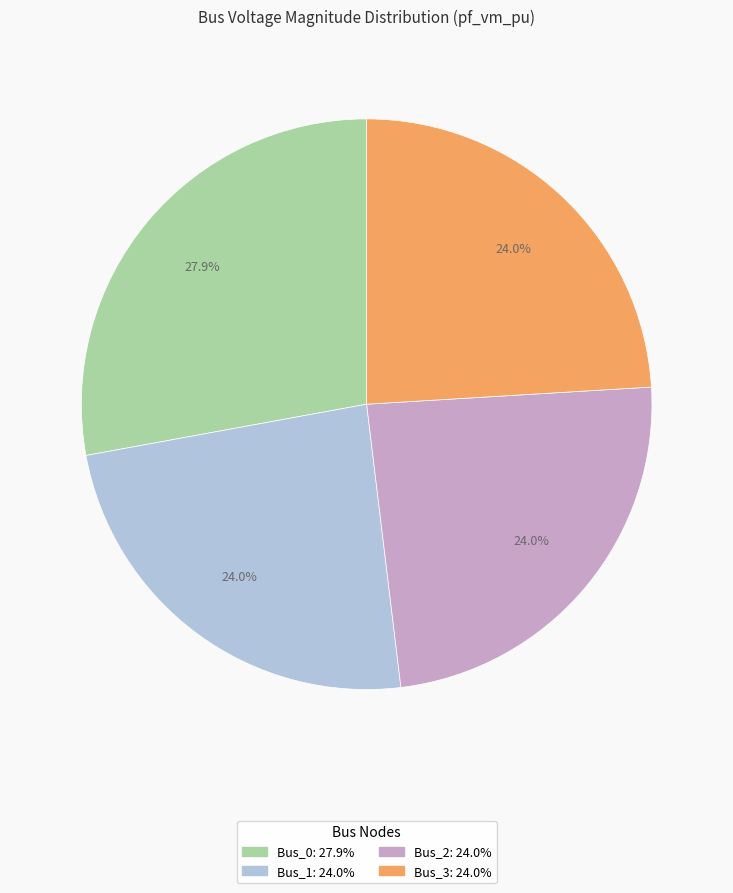

To the nearest percent, what is the difference between the largest and smallest slice percentages?

4%